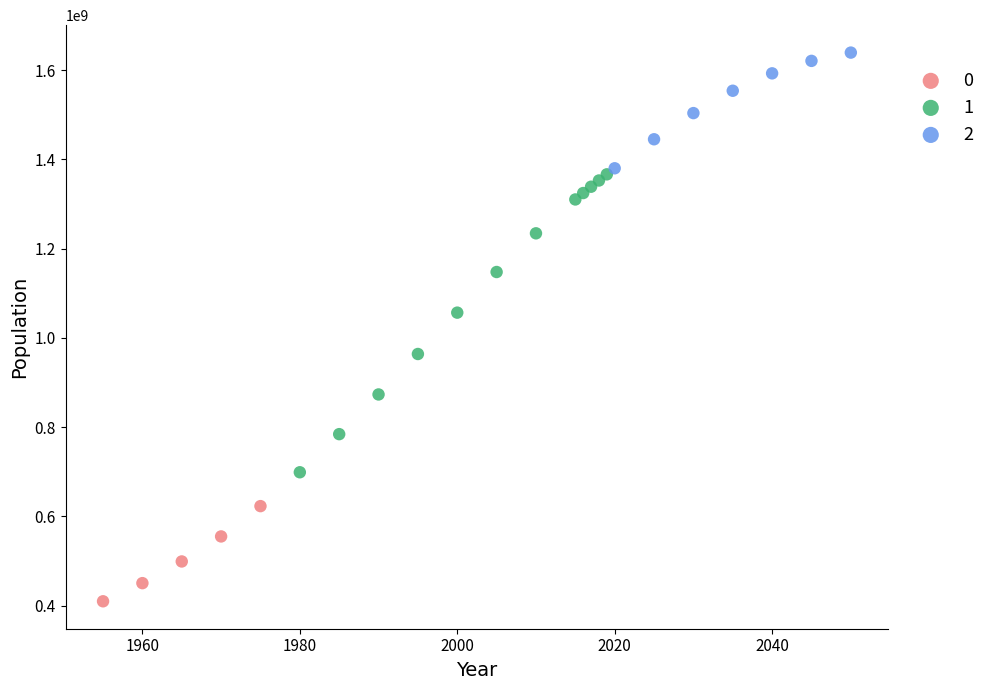

Which series has the widest spread of Y values?

1